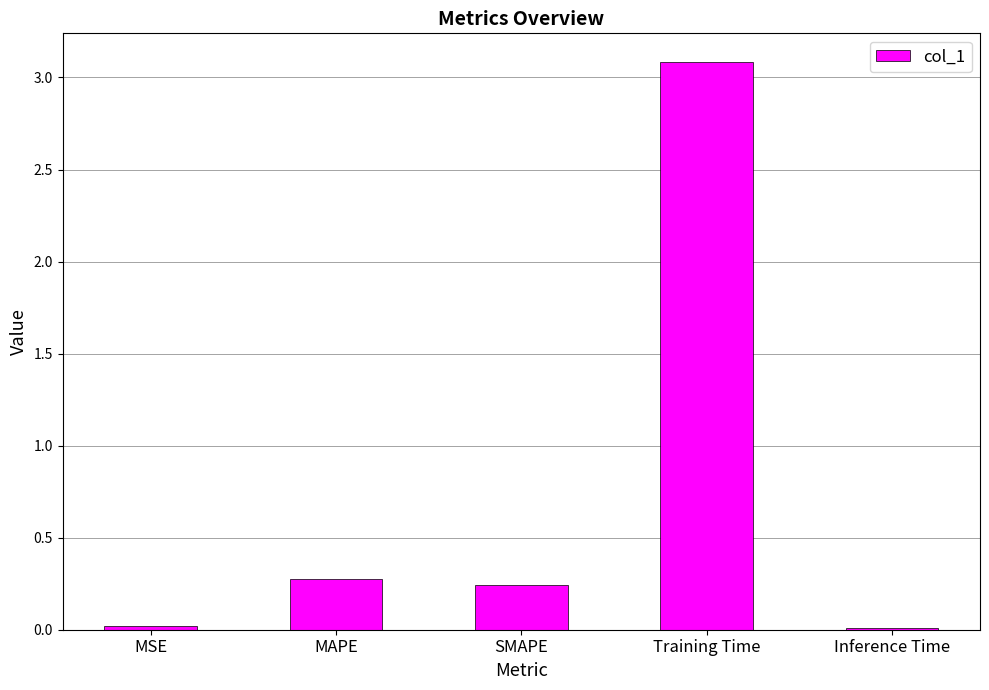

What value does the data have at Training Time?

3.1